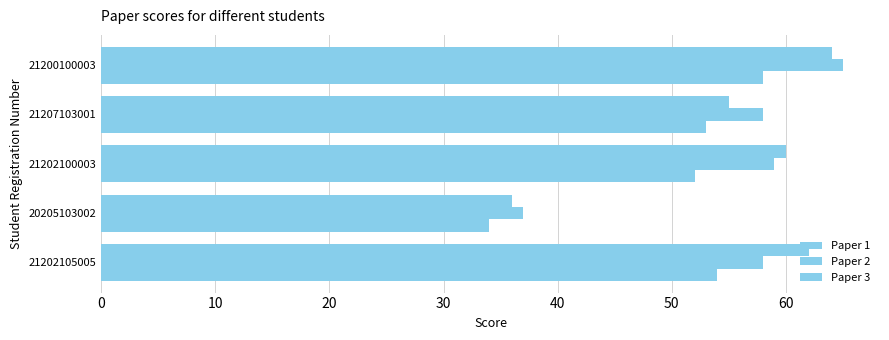

How many values in the Paper 3 series are below 60?

2